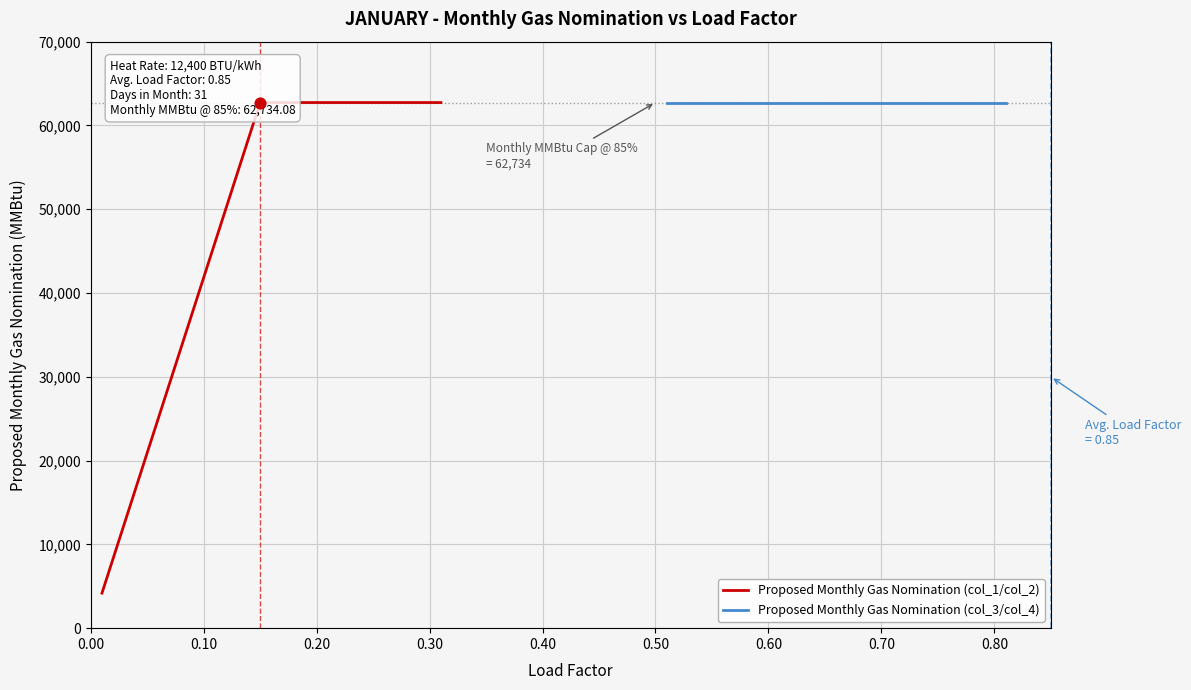

Which series has the largest total across all categories?

Proposed Monthly Gas Nomination (col_3/col_4)